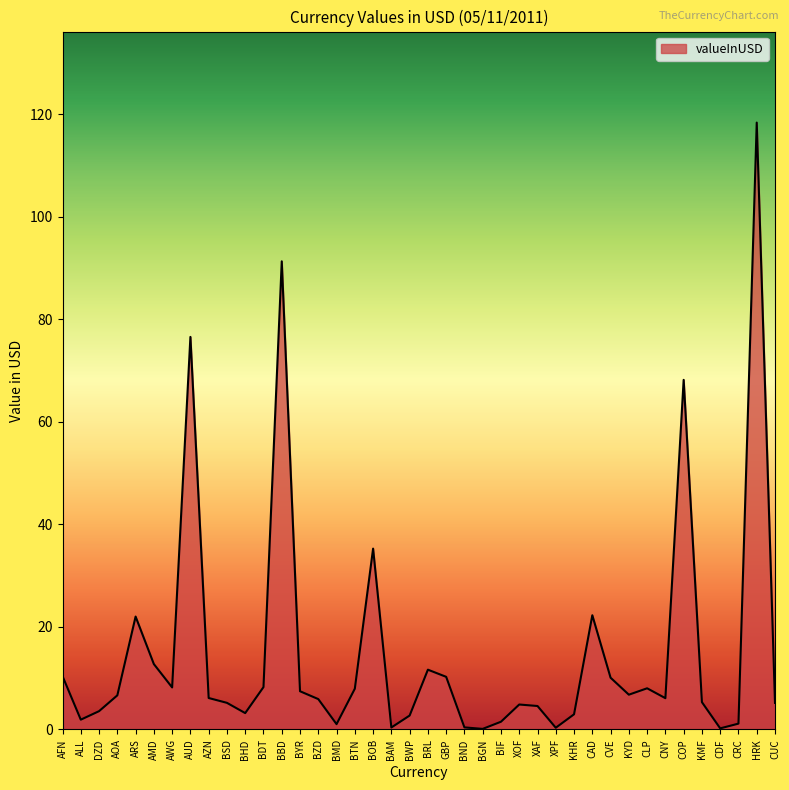

Read the value at CAD.

22.3